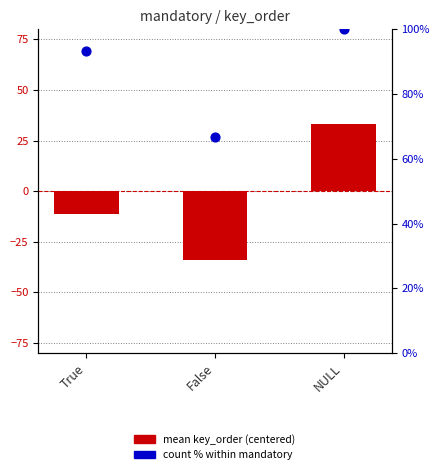

What is the total value across all series at False?

32.7